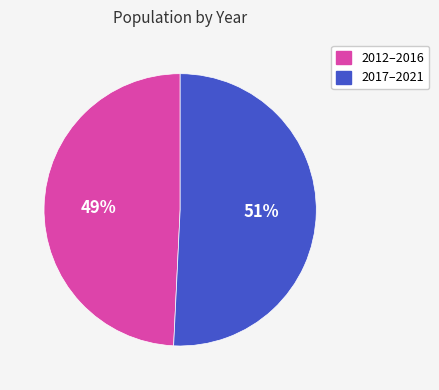

To the nearest percent, what is the difference between the largest and smallest slice percentages?

2%